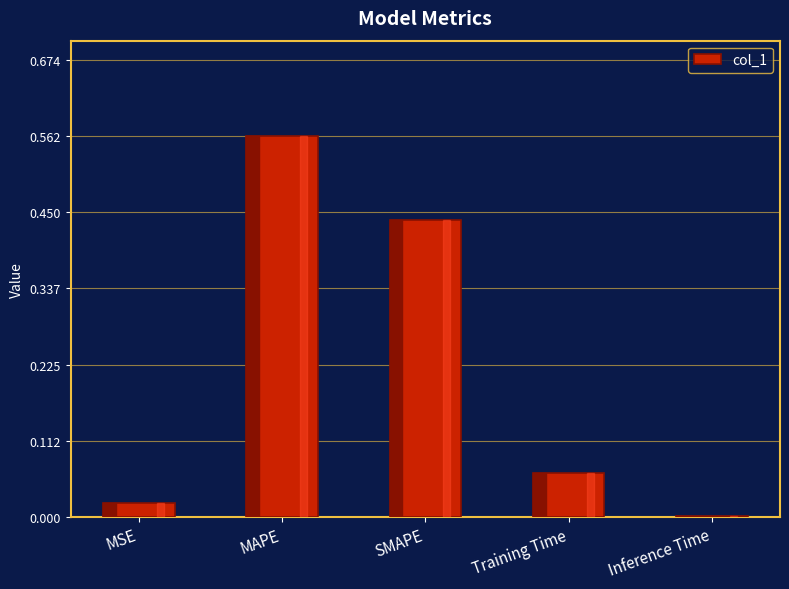

What is the sum of all values?

1.1